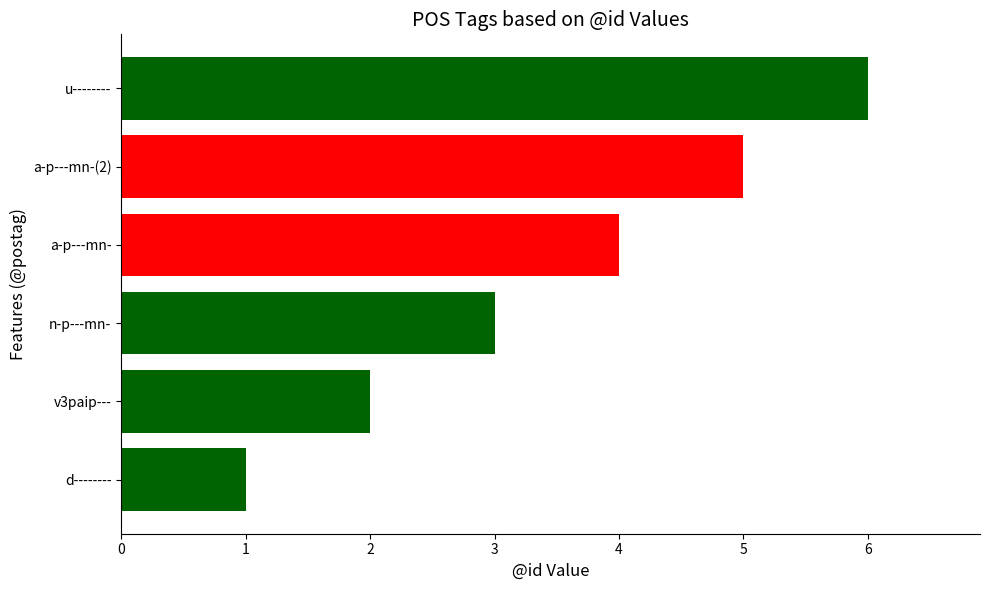

True or false: the data shows 4 at a-p---mn-.

True